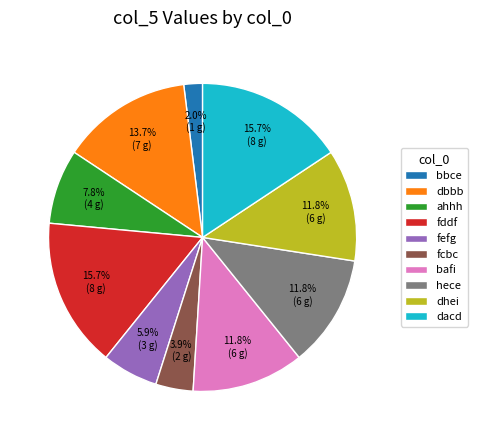

Count the number of slices in the pie.

10